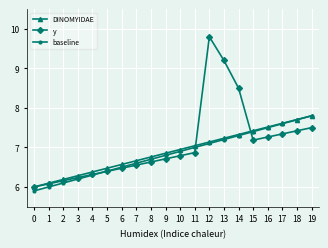

Which category has the highest value across all series?

12